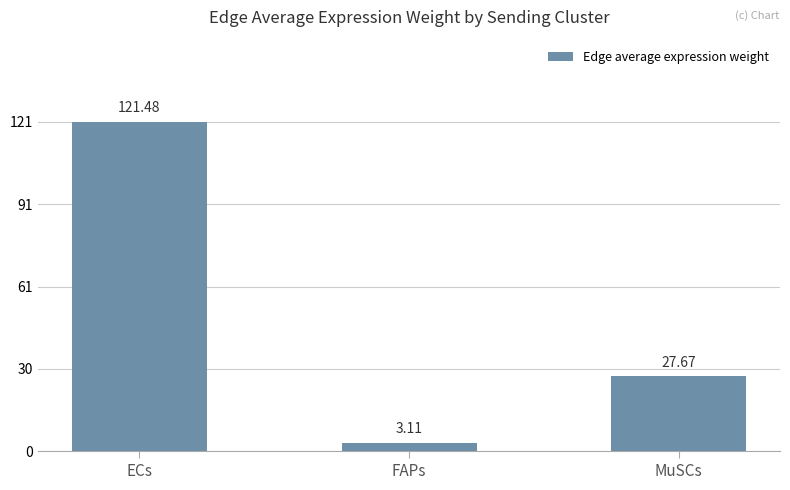

Reading left to right, transcribe all the data shown in this chart.

121.5	3.1	27.7